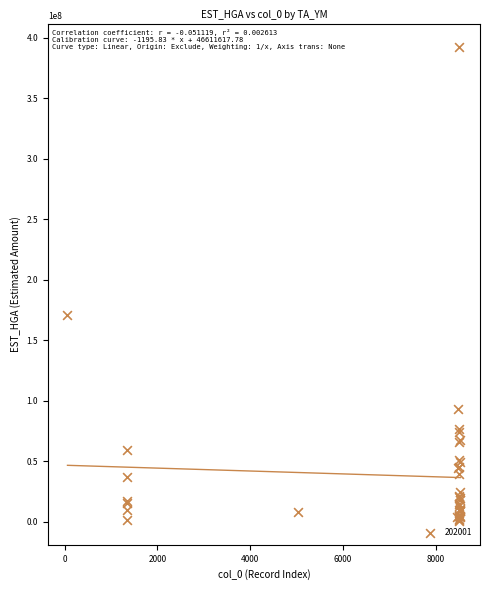

What Y value in the scatter plot is closest to 196251597?

170520563